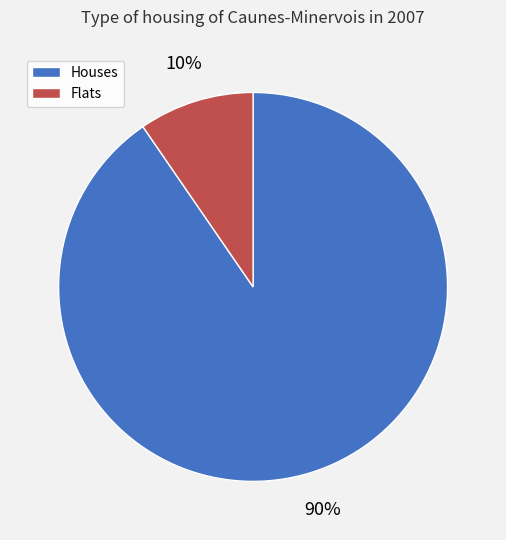

Is there a majority slice in this chart?

Yes